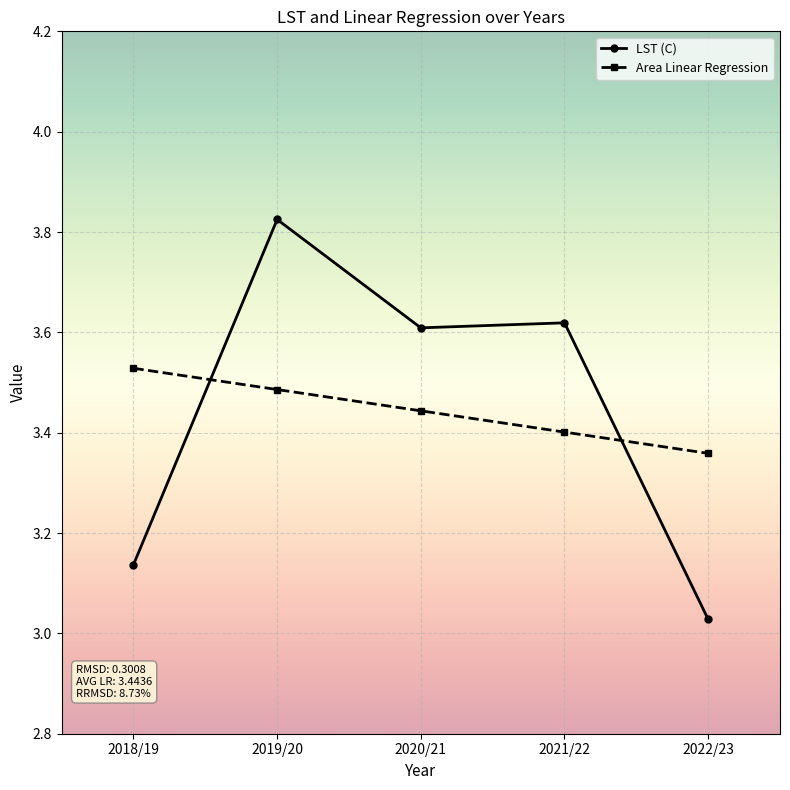

List the labels in order of Area Linear Regression value, smallest first.

2022/23, 2021/22, 2020/21, 2019/20, 2018/19